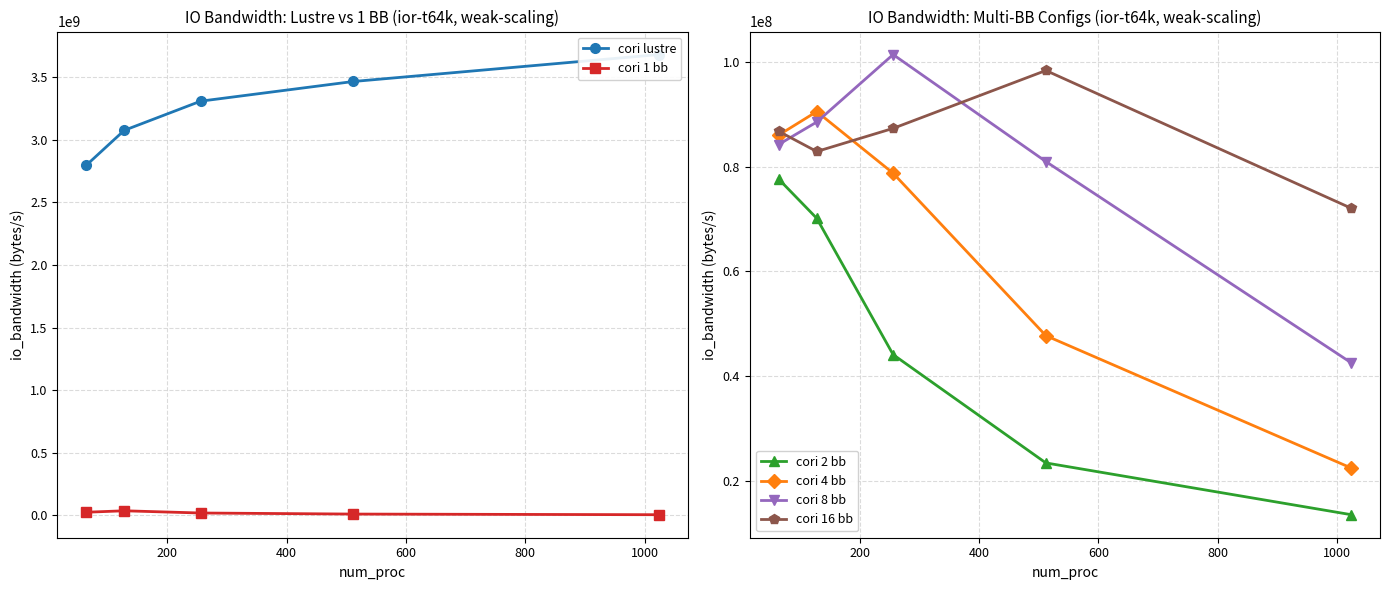

How many data points in cori 1 bb are above 19144799?

3